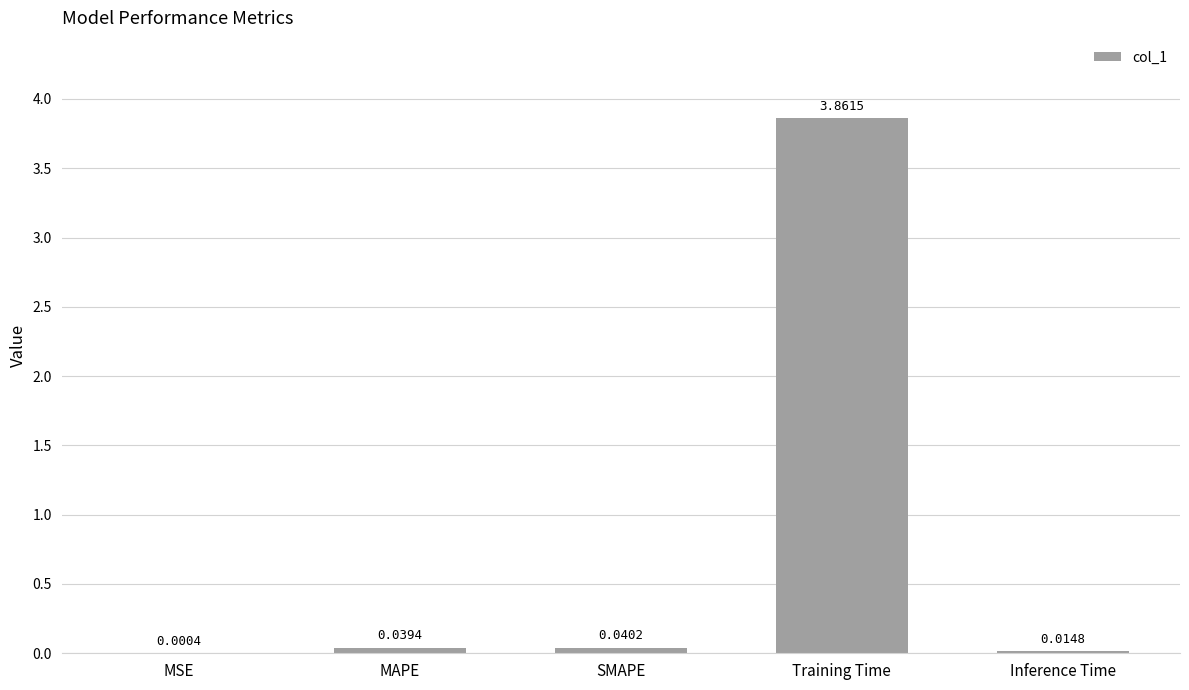

At which category does the chart reach its peak across all series?

Training Time